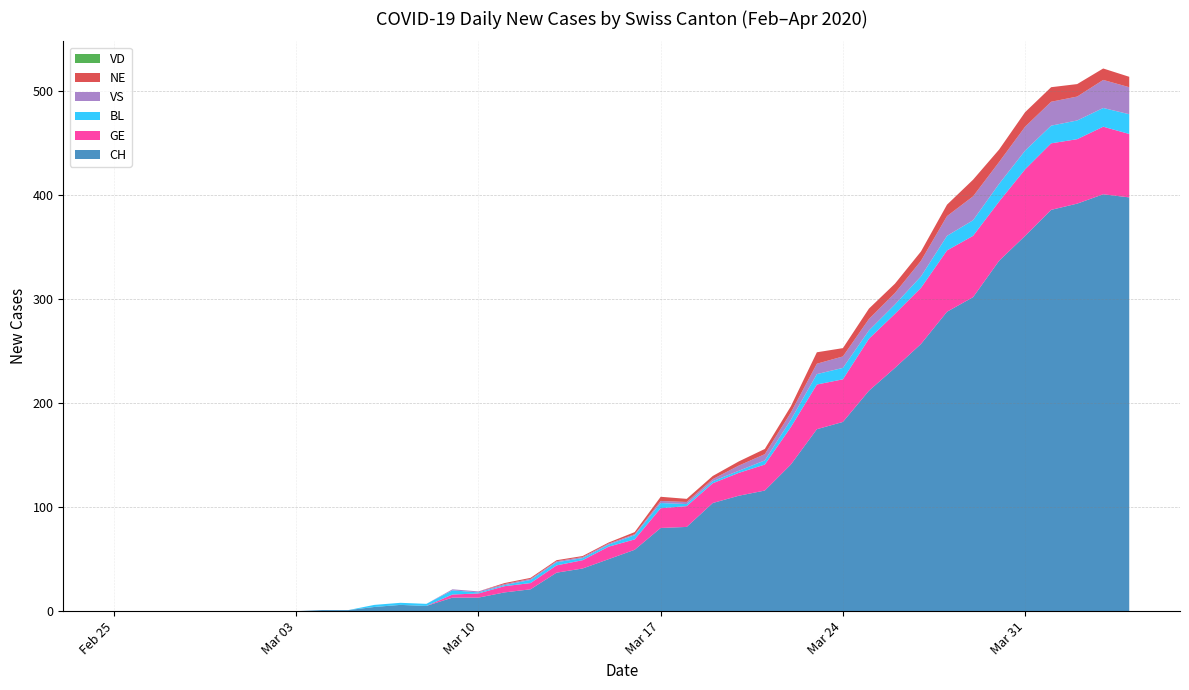

Reading left to right, what are all the values shown in this chart?

CH: 2020-02-25=0	2020-02-26=0	2020-02-27=0	2020-02-28=0	2020-02-29=0	2020-03-01=0	2020-03-02=0	2020-03-03=0	2020-03-04=1	2020-03-05=1	2020-03-06=4	2020-03-07=6	2020-03-08=5	2020-03-09=13	2020-03-10=13	2020-03-11=18	2020-03-12=21	2020-03-13=37	2020-03-14=41	2020-03-15=50	2020-03-16=59	2020-03-17=80	2020-03-18=81	2020-03-19=104	2020-03-20=111	2020-03-21=116	2020-03-22=141	2020-03-23=175	2020-03-24=182	2020-03-25=212	2020-03-26=234	2020-03-27=257	2020-03-28=288	2020-03-29=302	2020-03-30=337	2020-03-31=361	2020-04-01=386	2020-04-02=392	2020-04-03=401	2020-04-04=398
GE: 2020-02-25=0	2020-02-26=0	2020-02-27=0	2020-02-28=0	2020-02-29=0	2020-03-01=0	2020-03-02=0	2020-03-03=0	2020-03-04=0	2020-03-05=0	2020-03-06=0	2020-03-07=0	2020-03-08=0	2020-03-09=3	2020-03-10=4	2020-03-11=6	2020-03-12=6	2020-03-13=7	2020-03-14=8	2020-03-15=12	2020-03-16=10	2020-03-17=19	2020-03-18=20	2020-03-19=19	2020-03-20=22	2020-03-21=25	2020-03-22=36	2020-03-23=43	2020-03-24=41	2020-03-25=50	2020-03-26=52	2020-03-27=54	2020-03-28=59	2020-03-29=59	2020-03-30=57	2020-03-31=64	2020-04-01=64	2020-04-02=62	2020-04-03=65	2020-04-04=61
VD: 2020-02-25=0	2020-02-26=0	2020-02-27=0	2020-02-28=0	2020-02-29=0	2020-03-01=0	2020-03-02=0	2020-03-03=0	2020-03-04=0	2020-03-05=0	2020-03-06=0	2020-03-07=0	2020-03-08=0	2020-03-09=0	2020-03-10=0	2020-03-11=0	2020-03-12=0	2020-03-13=0	2020-03-14=0	2020-03-15=0	2020-03-16=0	2020-03-17=0	2020-03-18=0	2020-03-19=0	2020-03-20=0	2020-03-21=0	2020-03-22=0	2020-03-23=0	2020-03-24=0	2020-03-25=0	2020-03-26=0	2020-03-27=0	2020-03-28=0	2020-03-29=0	2020-03-30=0	2020-03-31=0	2020-04-01=0	2020-04-02=0	2020-04-03=0	2020-04-04=0
BL: 2020-02-25=0	2020-02-26=0	2020-02-27=0	2020-02-28=0	2020-02-29=0	2020-03-01=0	2020-03-02=0	2020-03-03=0	2020-03-04=0	2020-03-05=0	2020-03-06=2	2020-03-07=2	2020-03-08=2	2020-03-09=4	2020-03-10=1	2020-03-11=1	2020-03-12=3	2020-03-13=3	2020-03-14=2	2020-03-15=2	2020-03-16=4	2020-03-17=5	2020-03-18=2	2020-03-19=2	2020-03-20=2	2020-03-21=4	2020-03-22=7	2020-03-23=10	2020-03-24=11	2020-03-25=8	2020-03-26=9	2020-03-27=11	2020-03-28=14	2020-03-29=15	2020-03-30=17	2020-03-31=18	2020-04-01=17	2020-04-02=18	2020-04-03=18	2020-04-04=19
VS: 2020-02-25=0	2020-02-26=0	2020-02-27=0	2020-02-28=0	2020-02-29=0	2020-03-01=0	2020-03-02=0	2020-03-03=0	2020-03-04=0	2020-03-05=0	2020-03-06=0	2020-03-07=0	2020-03-08=0	2020-03-09=1	2020-03-10=1	2020-03-11=1	2020-03-12=1	2020-03-13=1	2020-03-14=1	2020-03-15=1	2020-03-16=1	2020-03-17=2	2020-03-18=2	2020-03-19=2	2020-03-20=5	2020-03-21=6	2020-03-22=7	2020-03-23=10	2020-03-24=11	2020-03-25=11	2020-03-26=11	2020-03-27=15	2020-03-28=19	2020-03-29=23	2020-03-30=21	2020-03-31=23	2020-04-01=23	2020-04-02=23	2020-04-03=27	2020-04-04=26
NE: 2020-02-25=0	2020-02-26=0	2020-02-27=0	2020-02-28=0	2020-02-29=0	2020-03-01=0	2020-03-02=0	2020-03-03=0	2020-03-04=0	2020-03-05=0	2020-03-06=0	2020-03-07=0	2020-03-08=0	2020-03-09=0	2020-03-10=0	2020-03-11=1	2020-03-12=1	2020-03-13=1	2020-03-14=1	2020-03-15=1	2020-03-16=2	2020-03-17=4	2020-03-18=3	2020-03-19=3	2020-03-20=4	2020-03-21=5	2020-03-22=6	2020-03-23=11	2020-03-24=8	2020-03-25=10	2020-03-26=9	2020-03-27=9	2020-03-28=11	2020-03-29=16	2020-03-30=12	2020-03-31=14	2020-04-01=14	2020-04-02=12	2020-04-03=11	2020-04-04=10